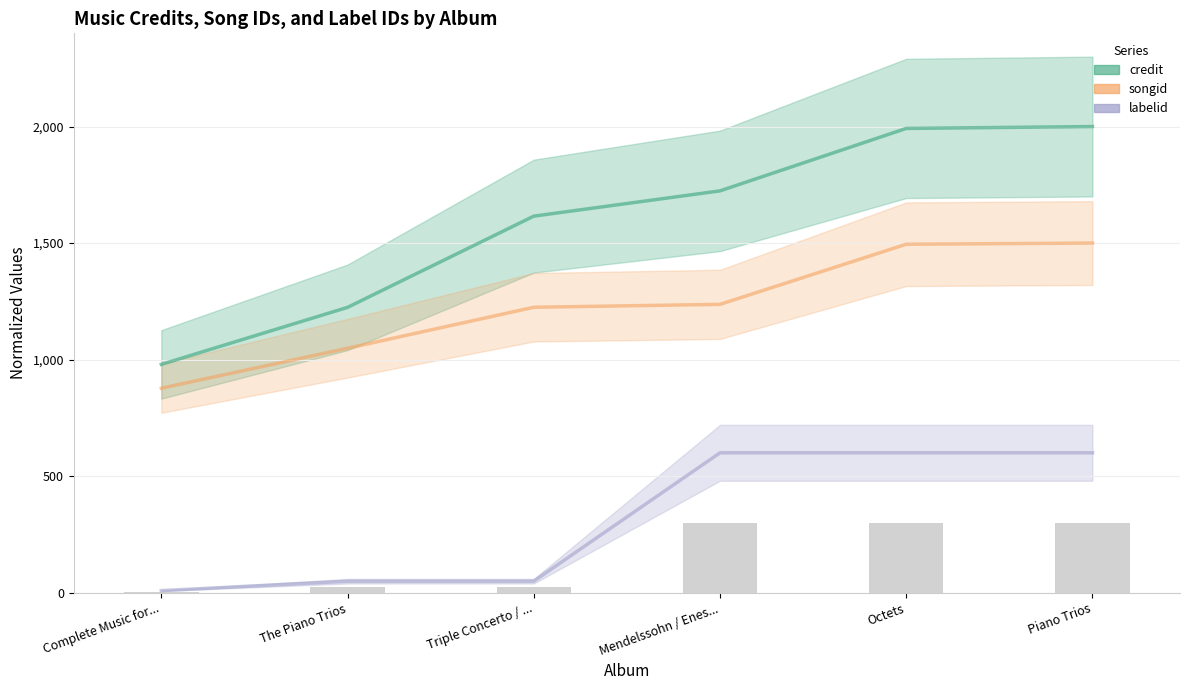

Rank the series at Complete Music for... from highest to lowest value.

credit, songid, labelid